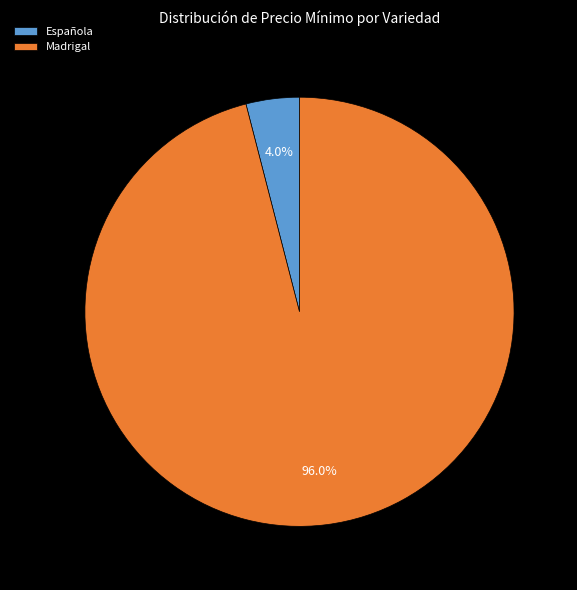

Is Madrigal the majority of the pie?

Yes